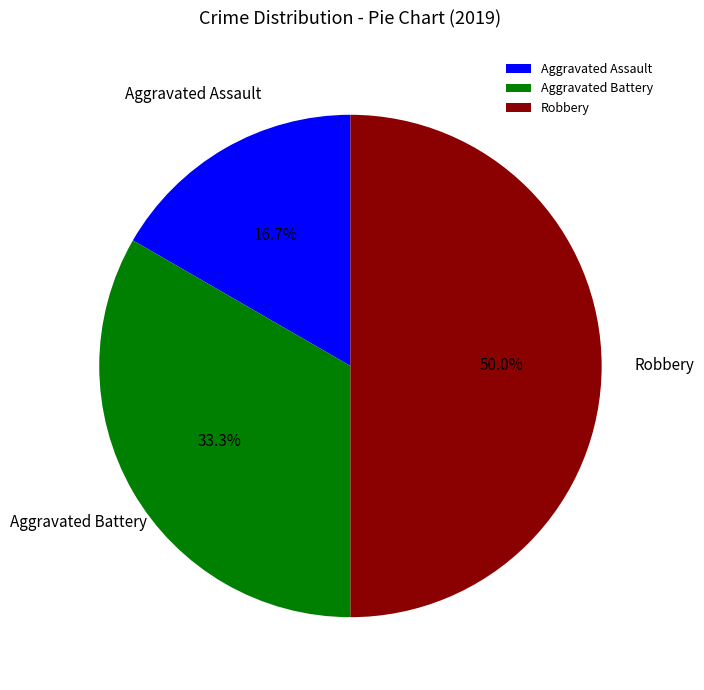

To the nearest percent, what portion does Robbery represent?

50%